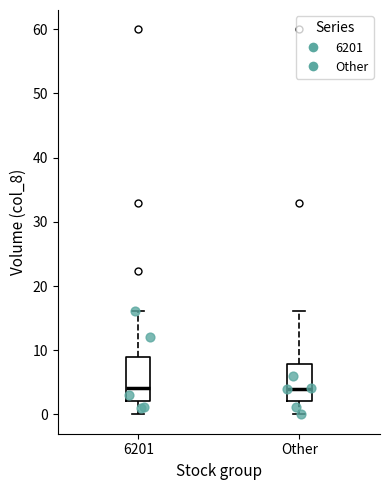

Reading left to right, transcribe this box plot: for each box, give where its median line is, the range the box spans, and where its two whiskers end, as read against the y-axis. The values are not printed on the chart, so give them approximately, as read against the axis.

6201: median 4, box 2 to 9, whiskers 0 to 16
Other: median 4, box 2 to 8, whiskers 0 to 16